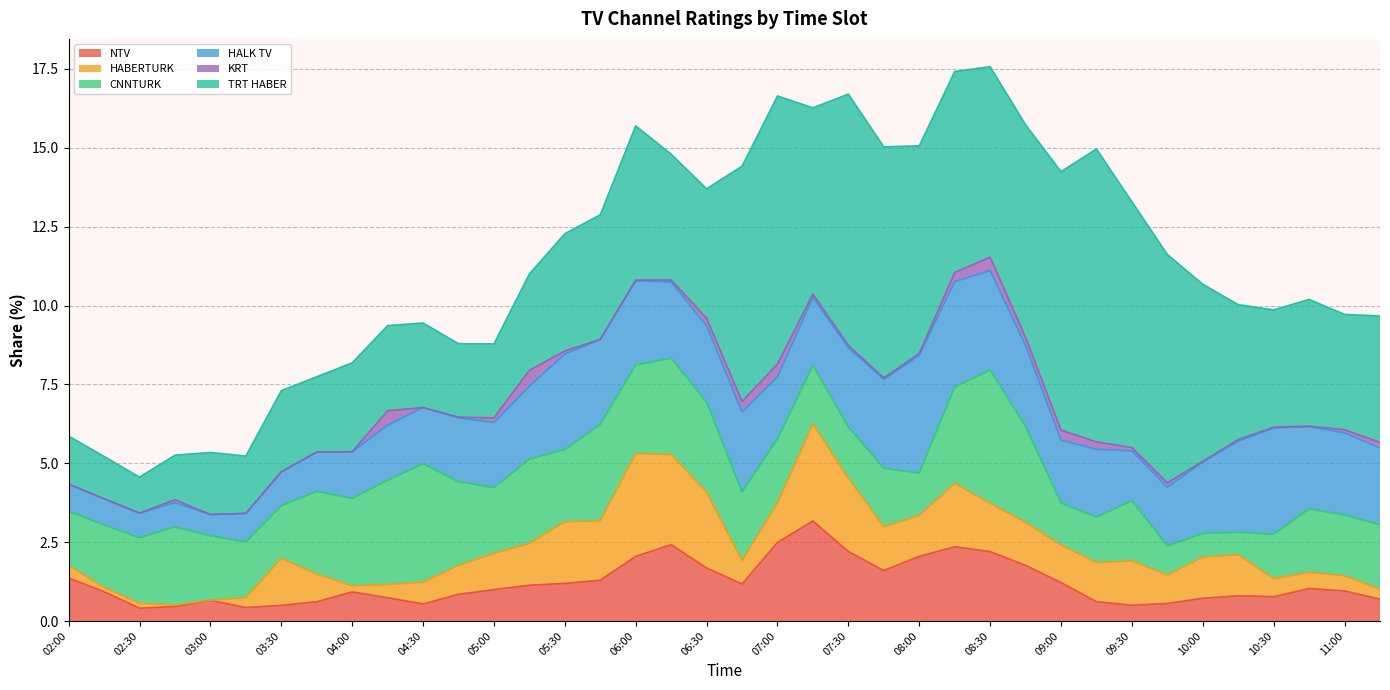

Which category has the lowest value across all series?

03:00